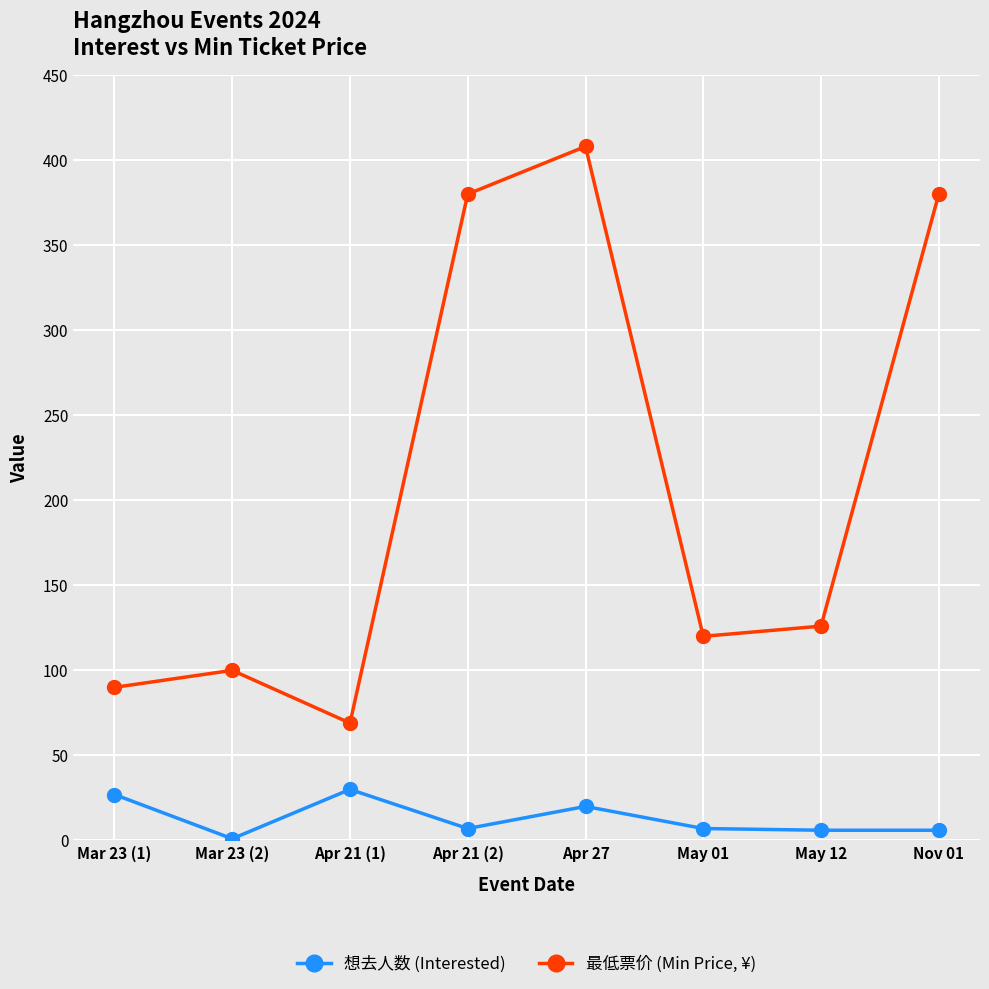

Is it true that 想去人数 (Interested) equals 20 at Apr 27?

True